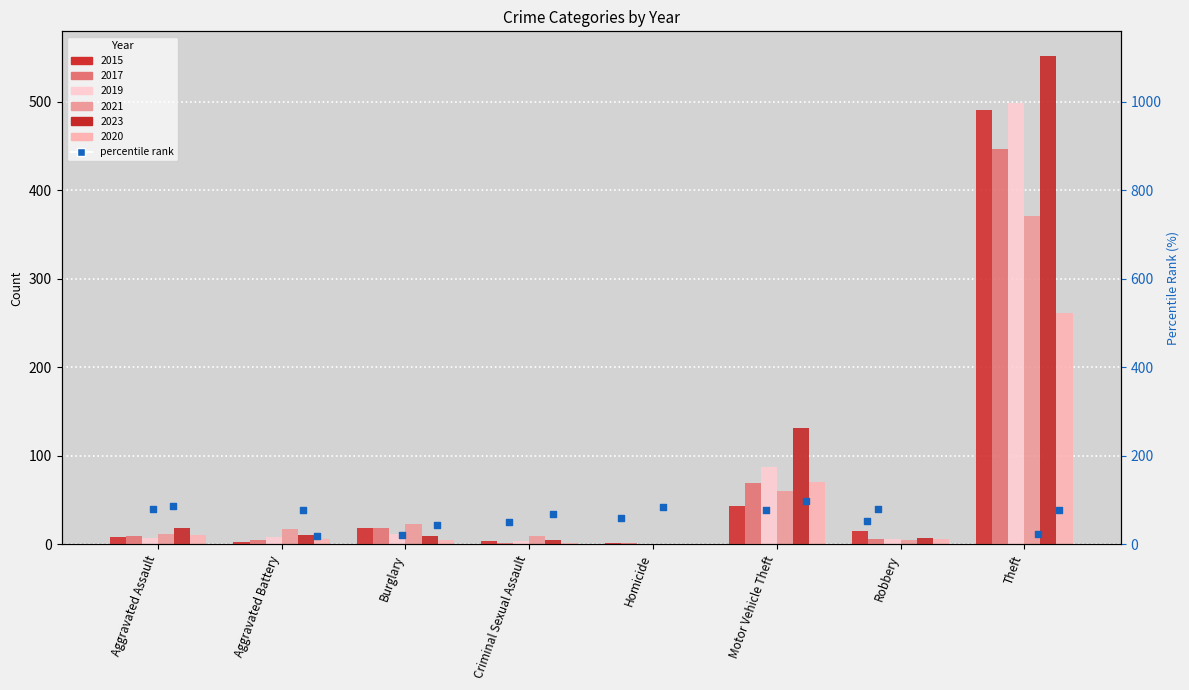

Which series contains the lowest Y value?

2019